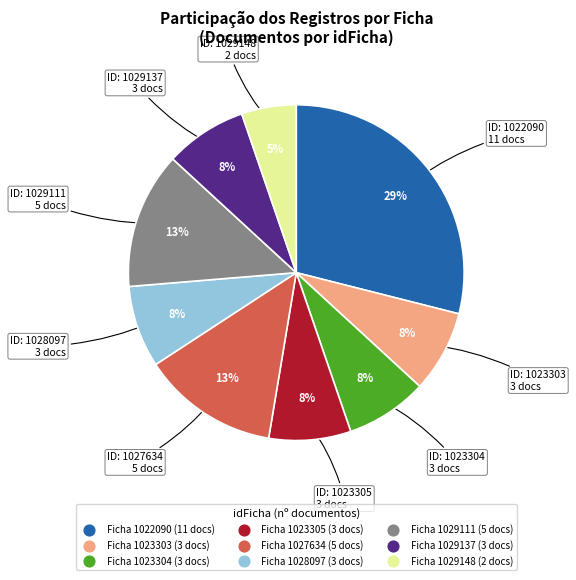

Does any single category account for the majority?

No